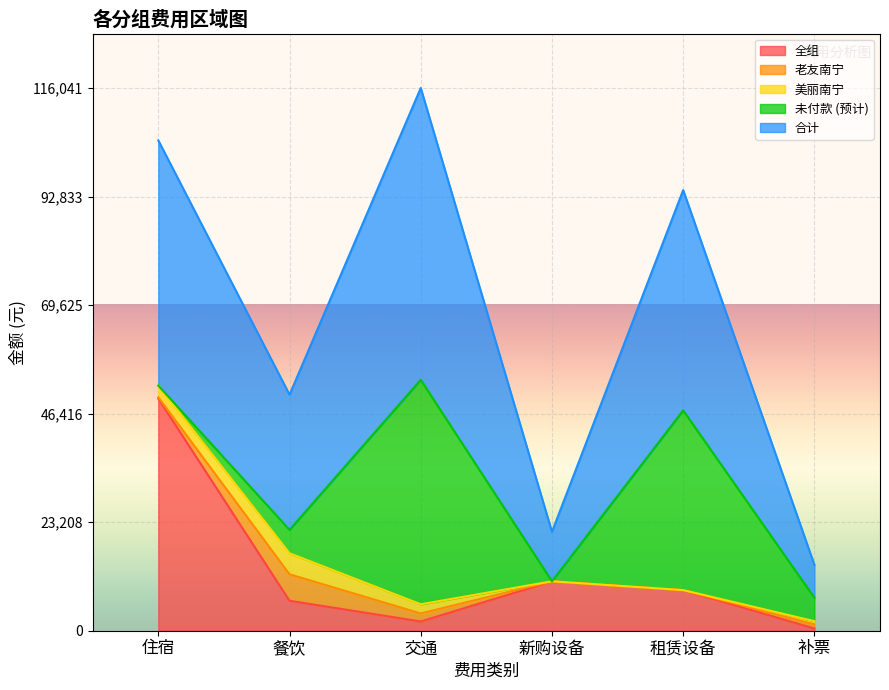

What is the maximum value for 美丽南宁?

4500.0